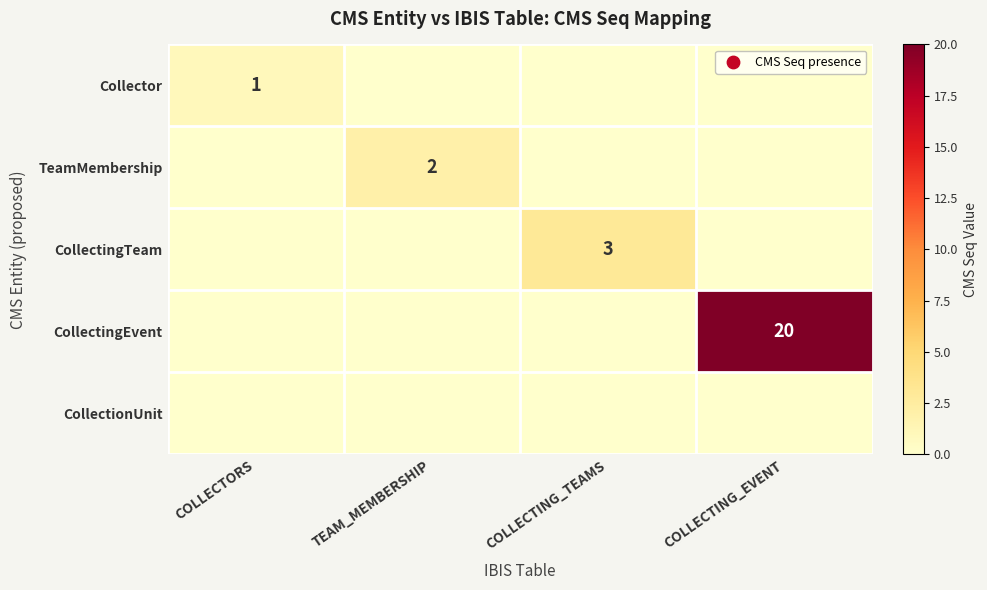

Between COLLECTING_EVENT and COLLECTING_TEAMS, which is larger?

COLLECTING_EVENT